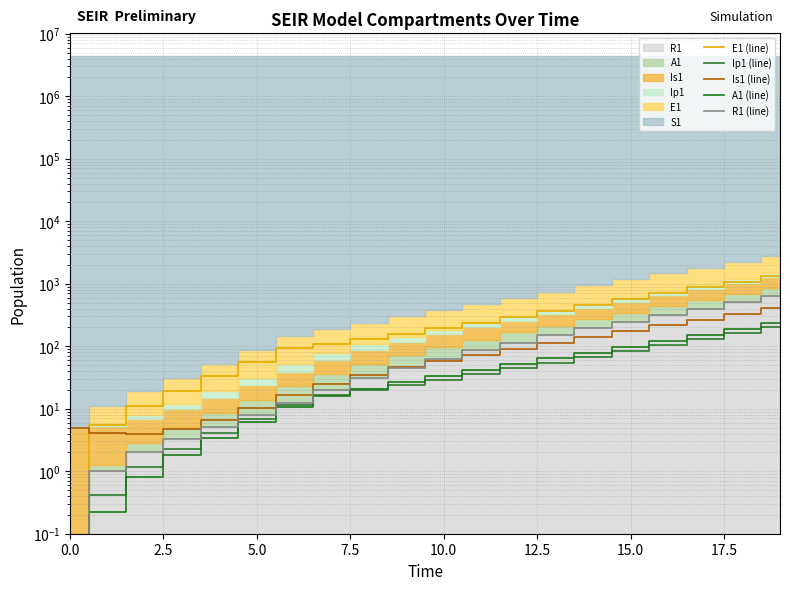

What is the label of the 19th point from the left?

18